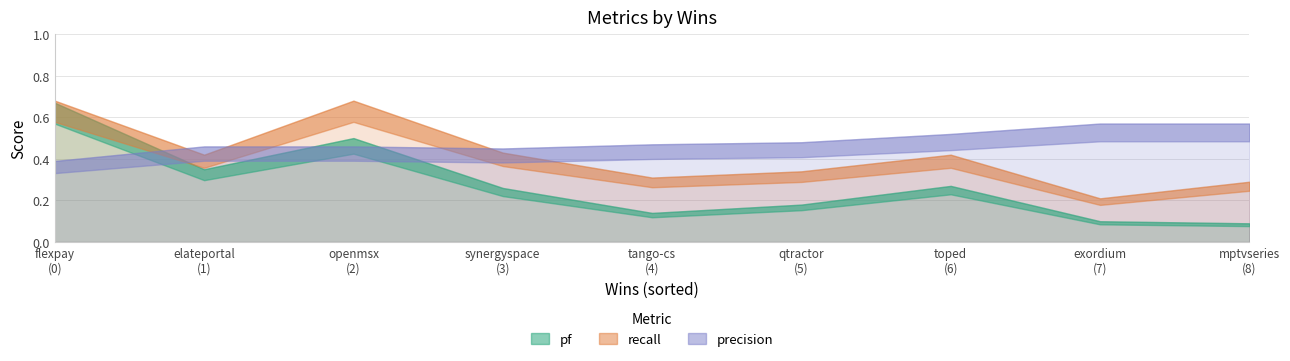

Count the number of categories in the chart.

9